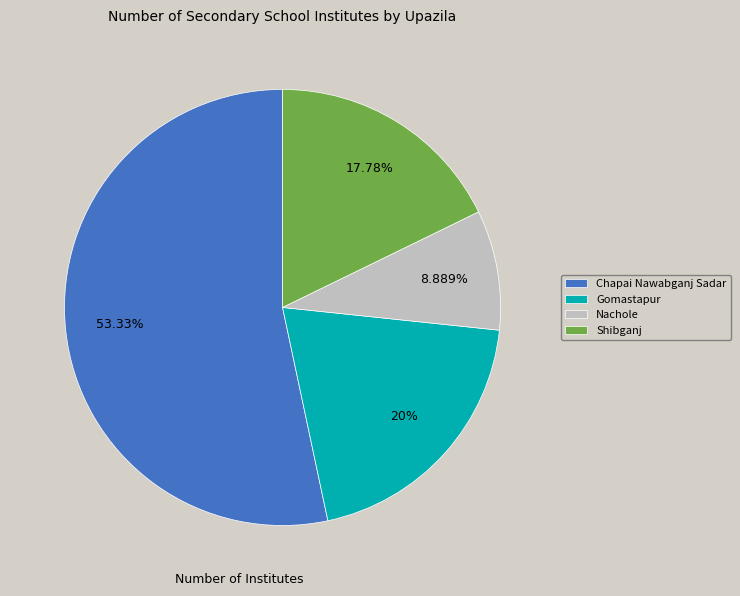

True or false: Shibganj accounts for 9% of the total.

False